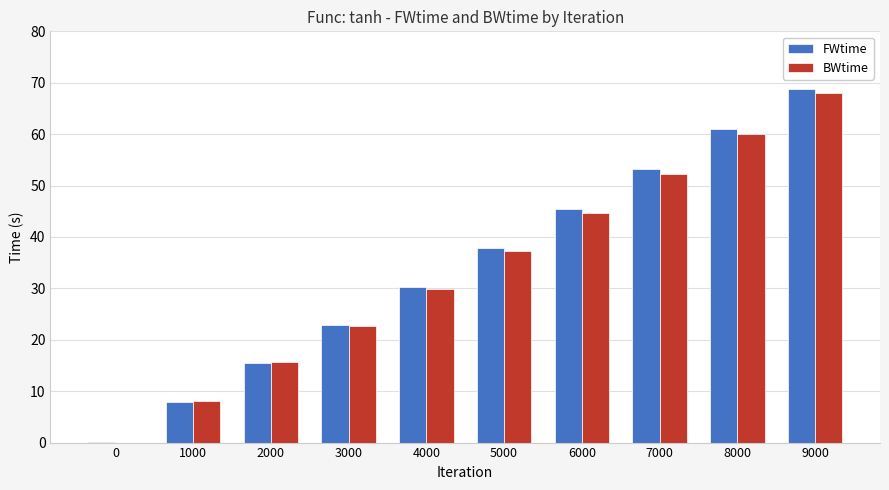

What value does the FWtime series have at 4000?

30.3